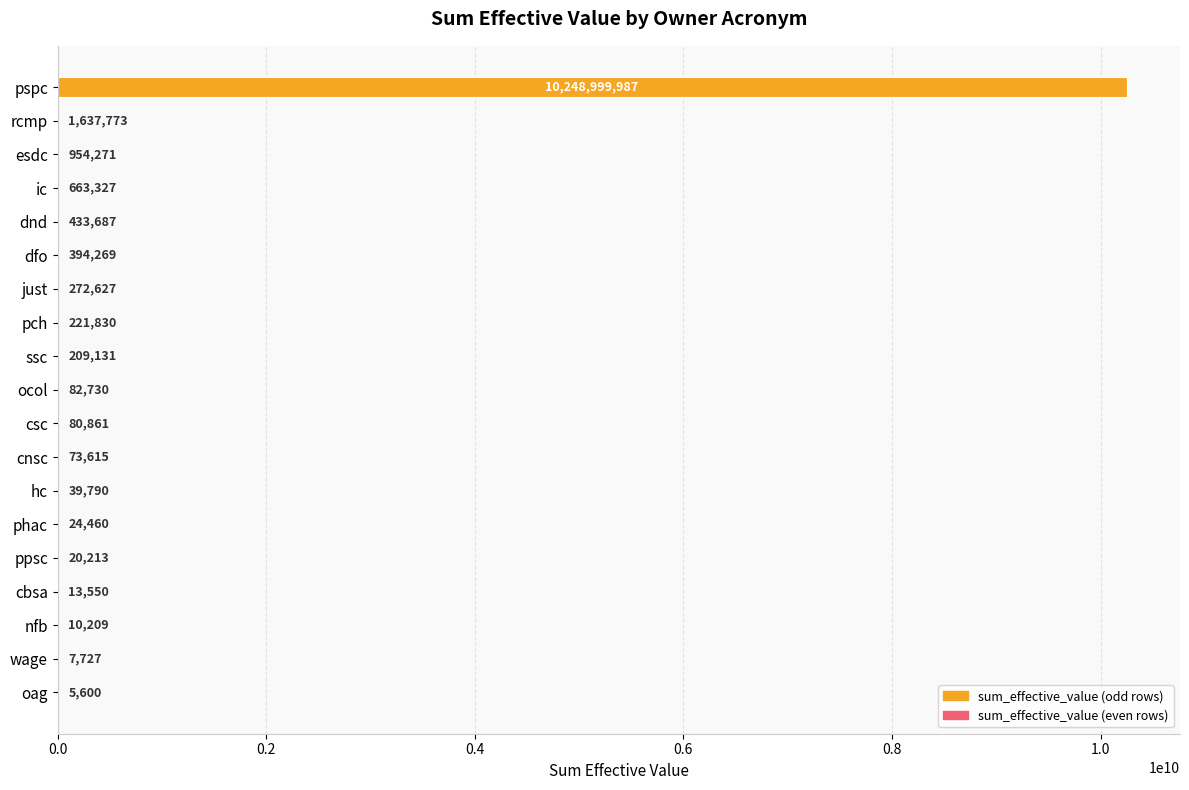

Between dfo and csc, which is larger?

dfo